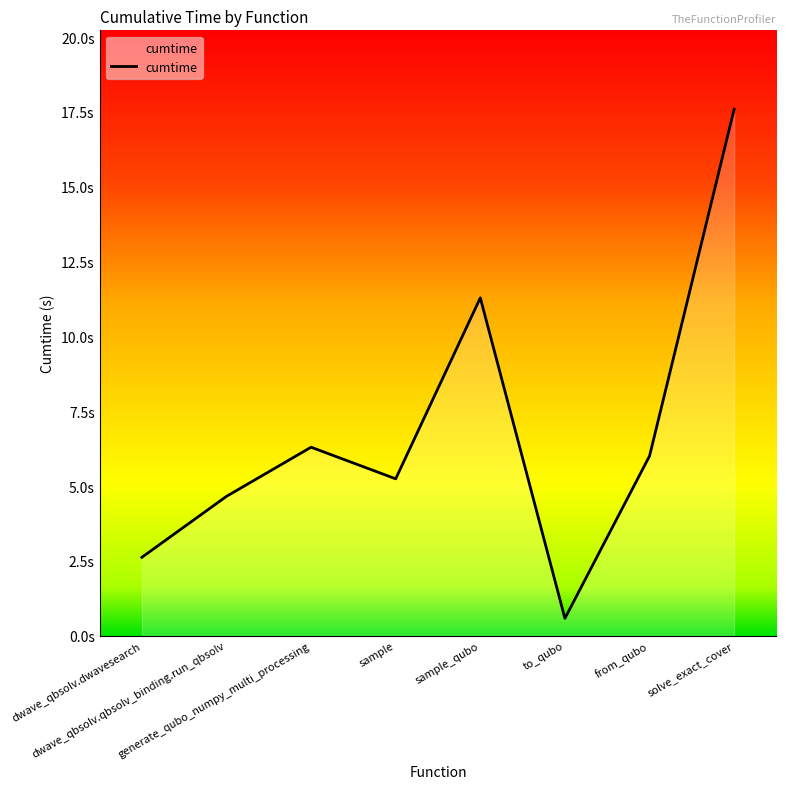

What position from the left is dwave_qbsolv.qbsolv_binding.run_qbsolv?

2